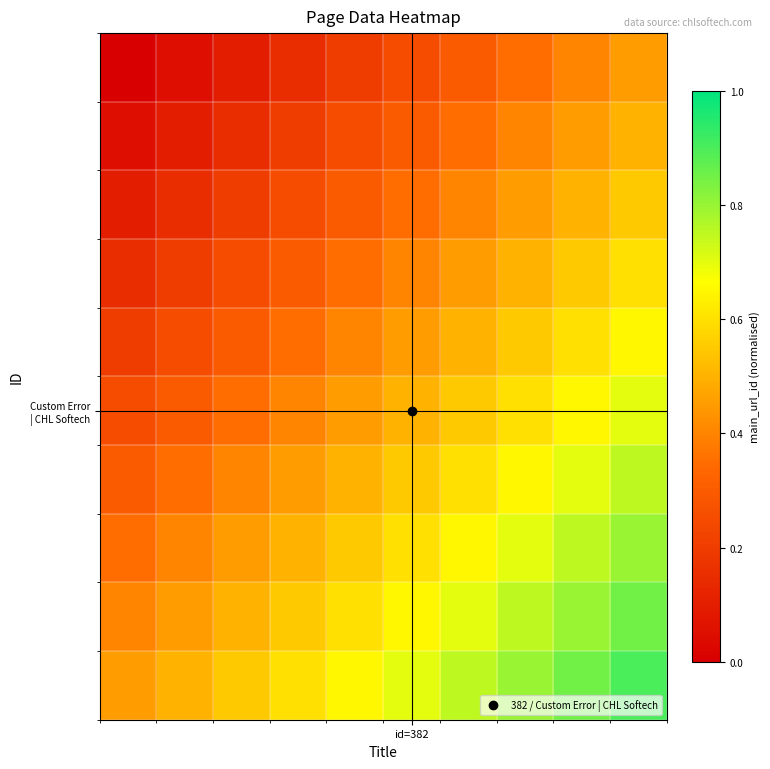

At how many categories does at least one series exceed 0?

10